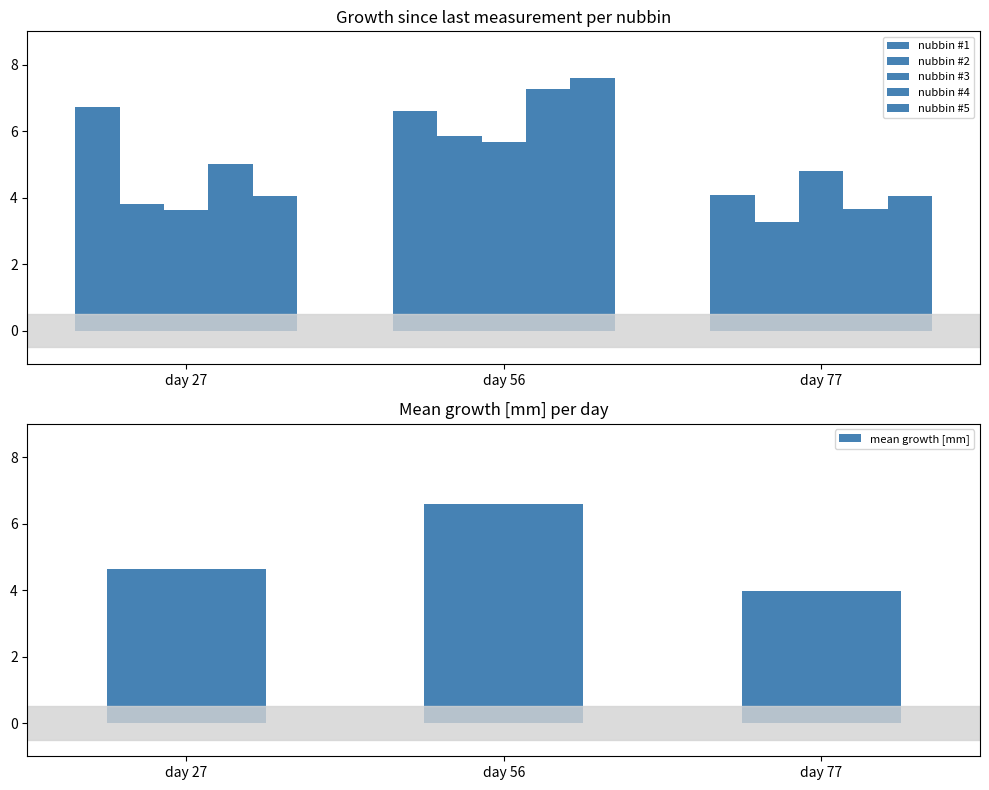

The nubbin #3 series shows 5.7 at day 27. True or false?

False